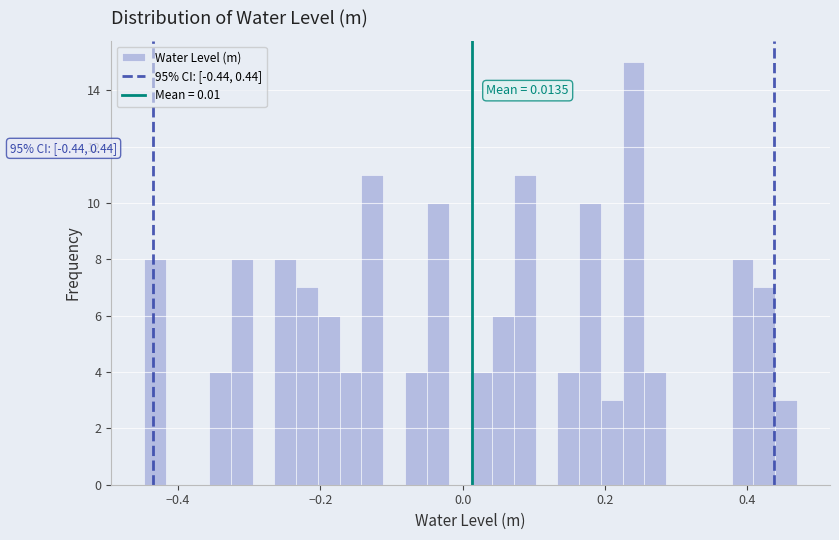

Read against the x-axis, roughly where is the centre of the tallest bar?

0.24